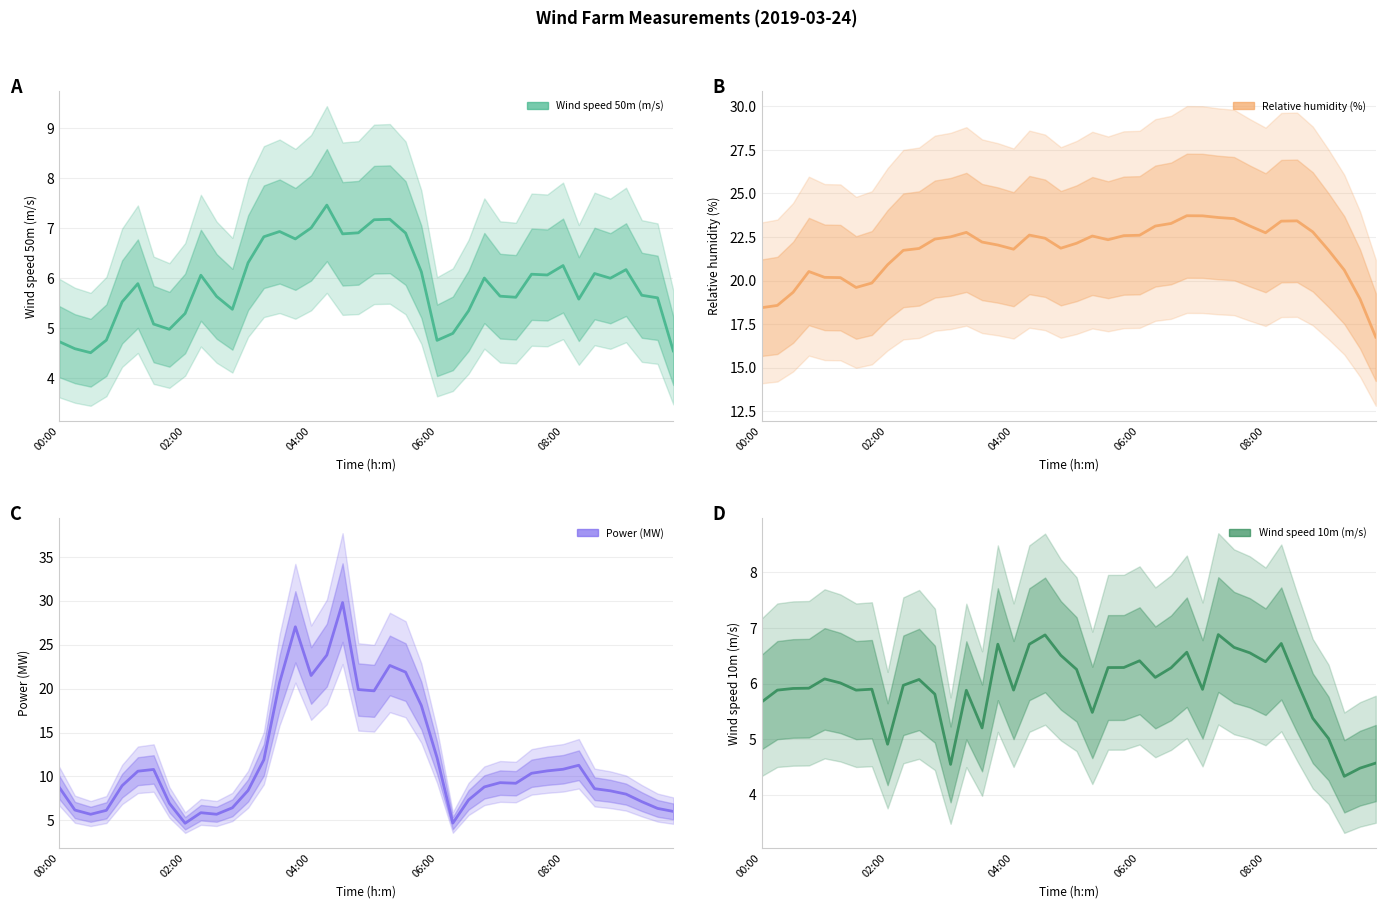

In Wind speed 10m (m/s), how many points are lower than both neighbors (excluding endpoints)?

10